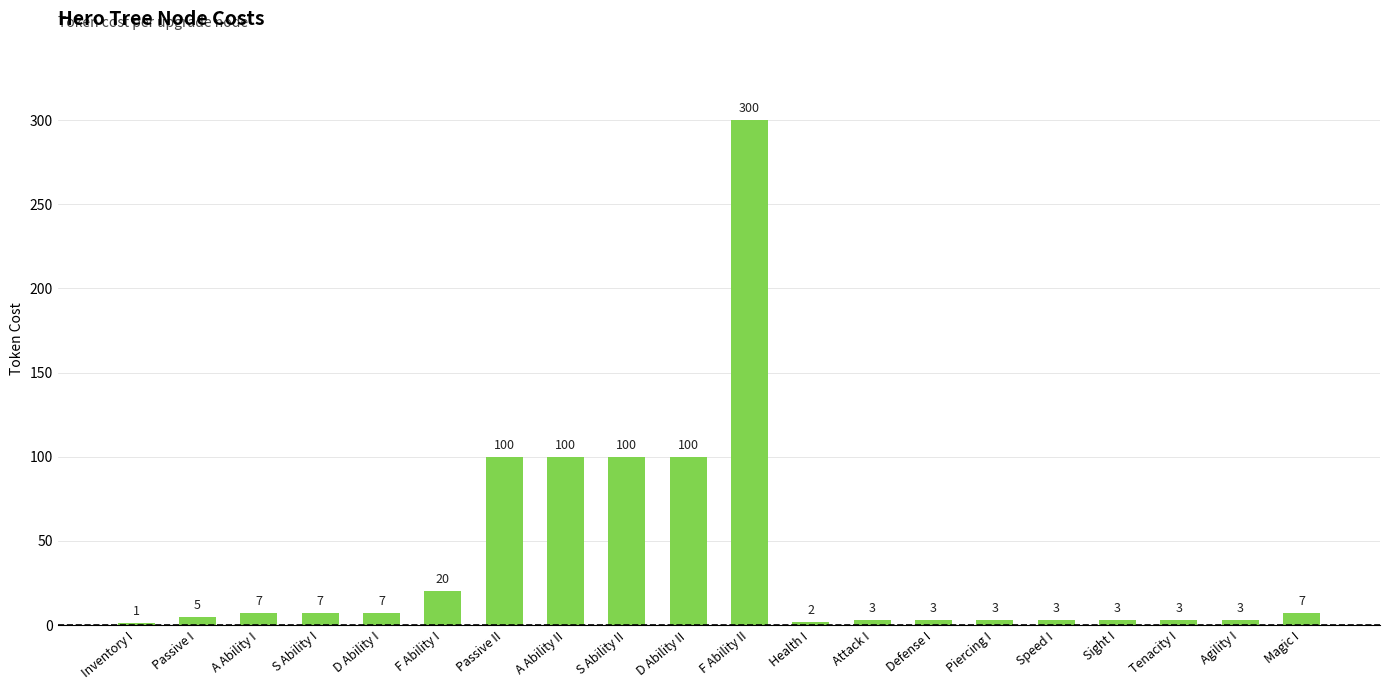

What is the change in value from A Ability II to F Ability II?

+200